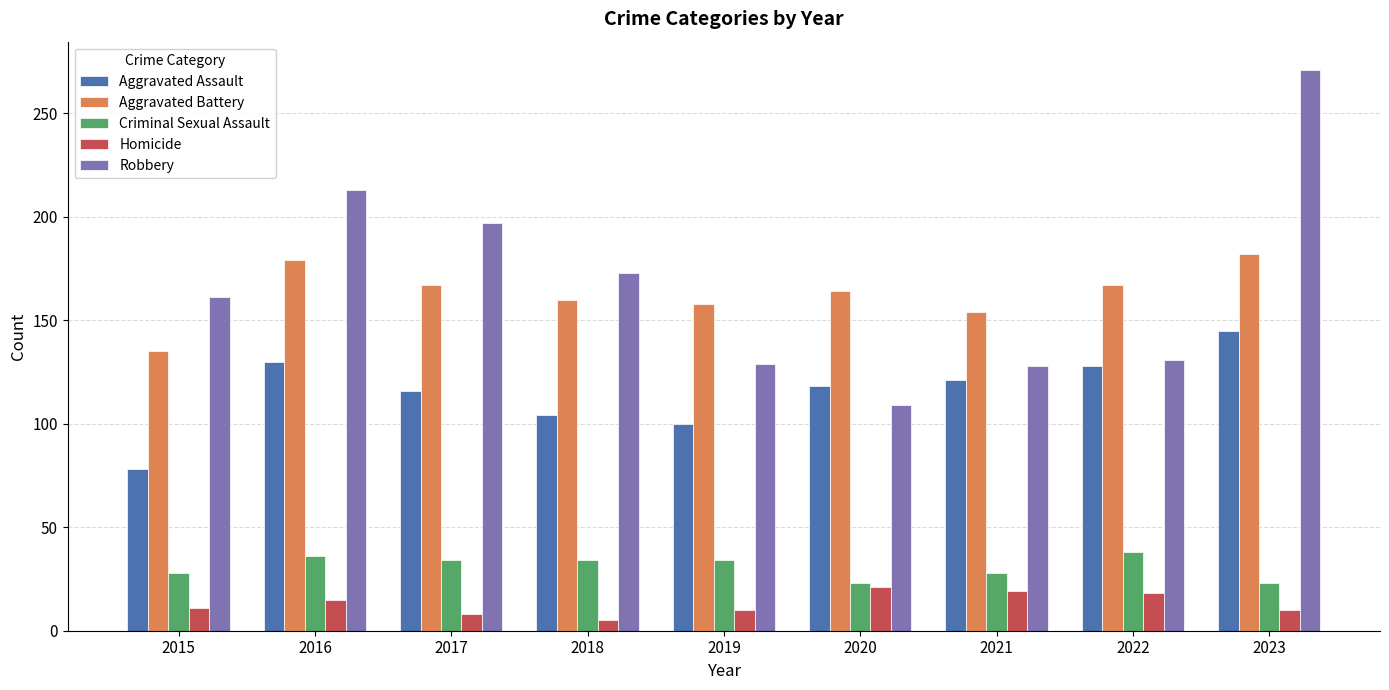

What is the sum of all Criminal Sexual Assault values?

278